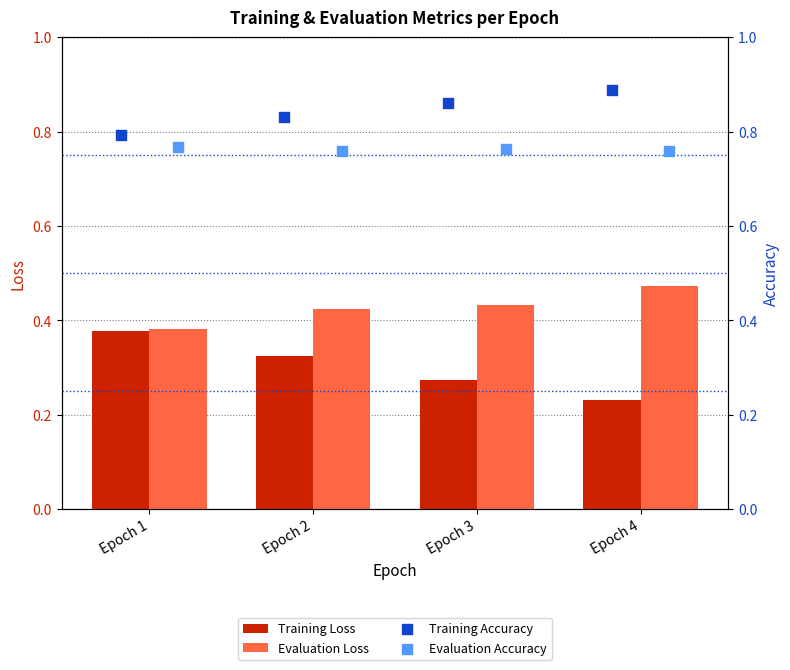

Which series reaches the minimum Y coordinate?

Training Loss